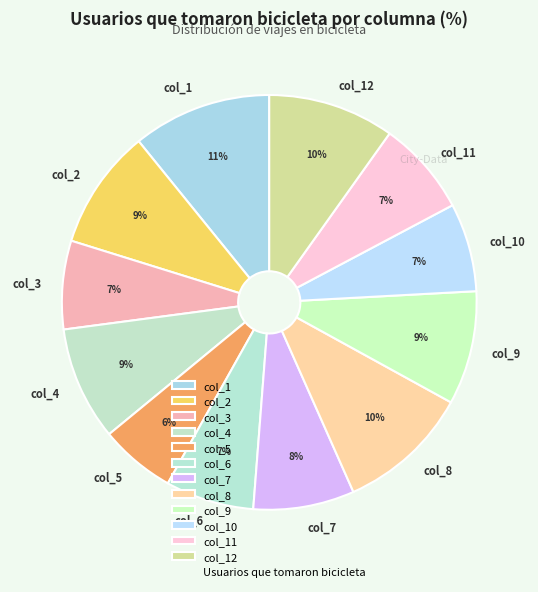

Is col_12 the majority of the pie?

No